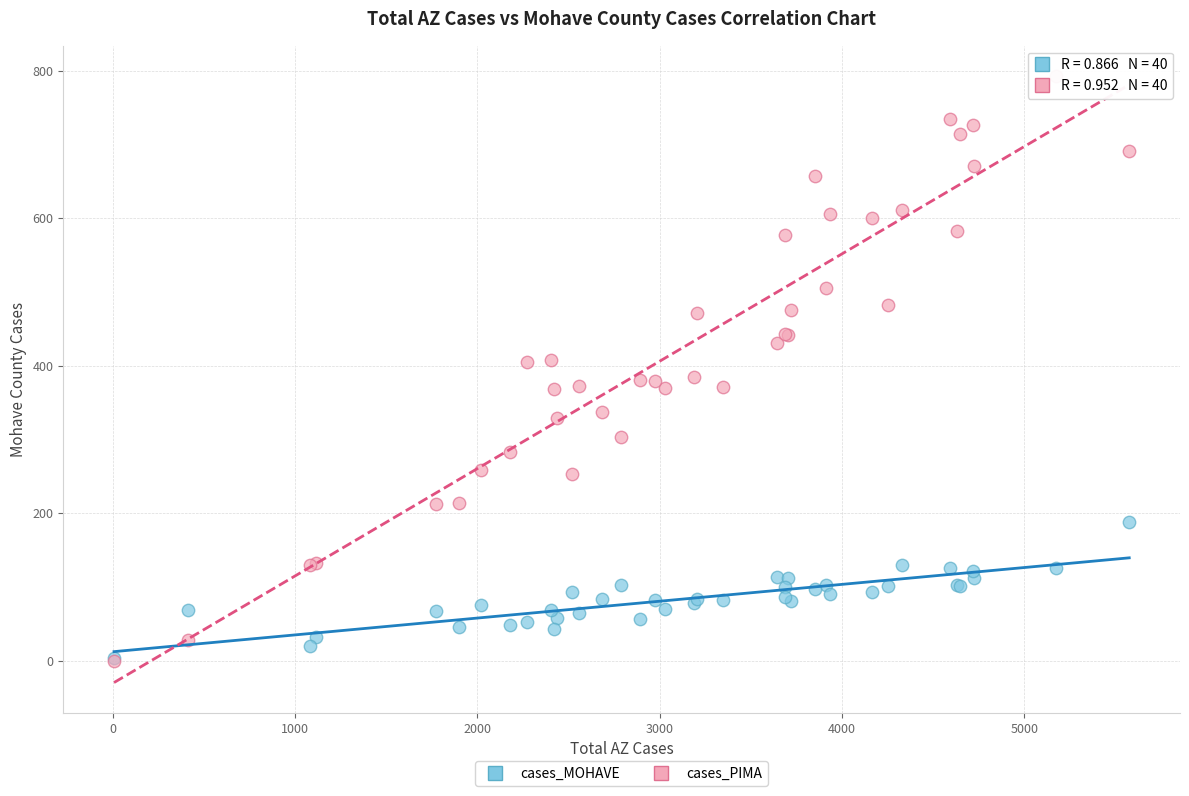

Which series contains the highest Y value?

cases_PIMA